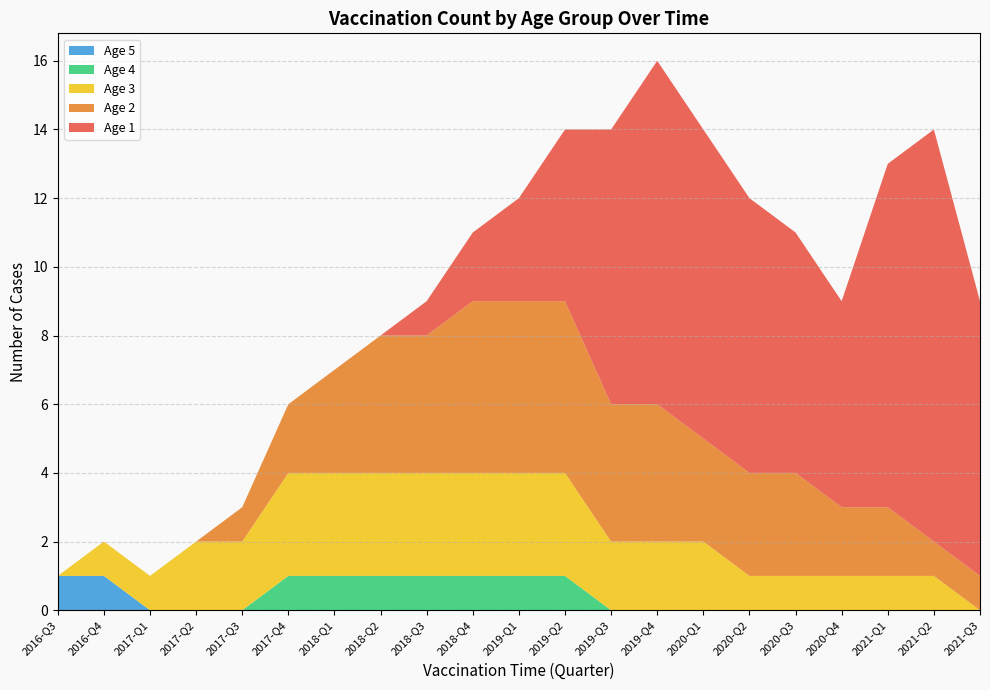

At which category is the sum across all series the highest?

2019-Q4